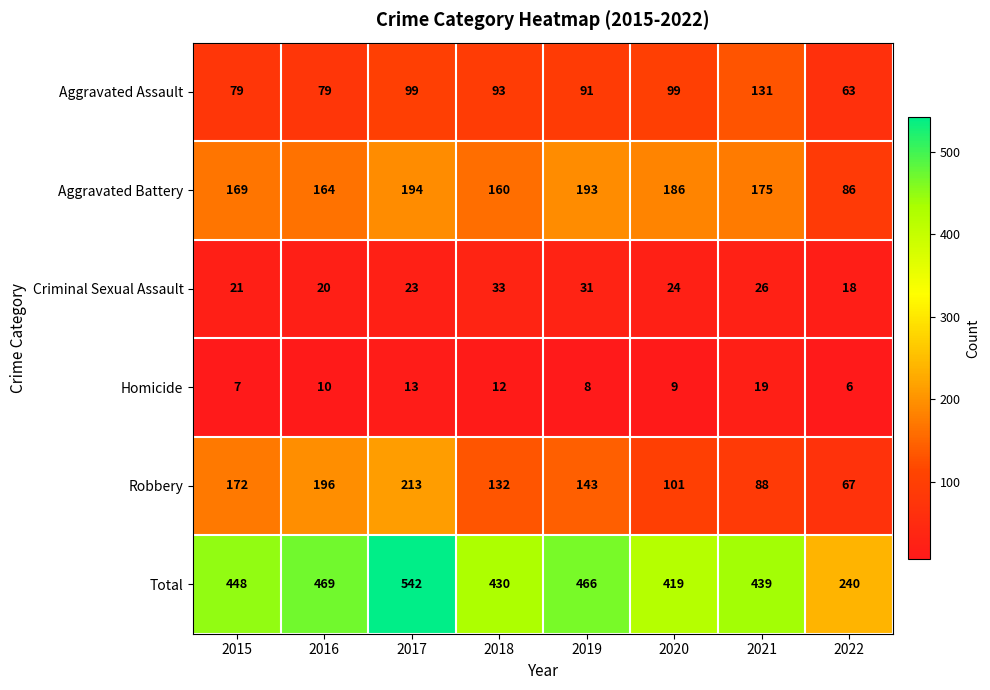

At which label does Robbery reach its peak?

2017